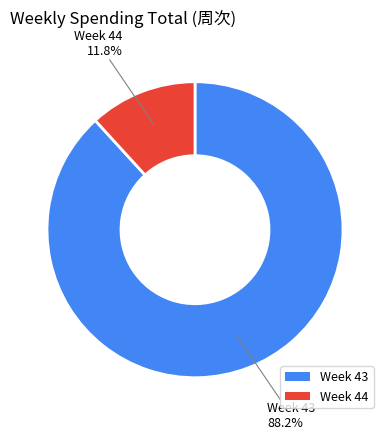

What is the largest slice in the pie chart?

Week 43